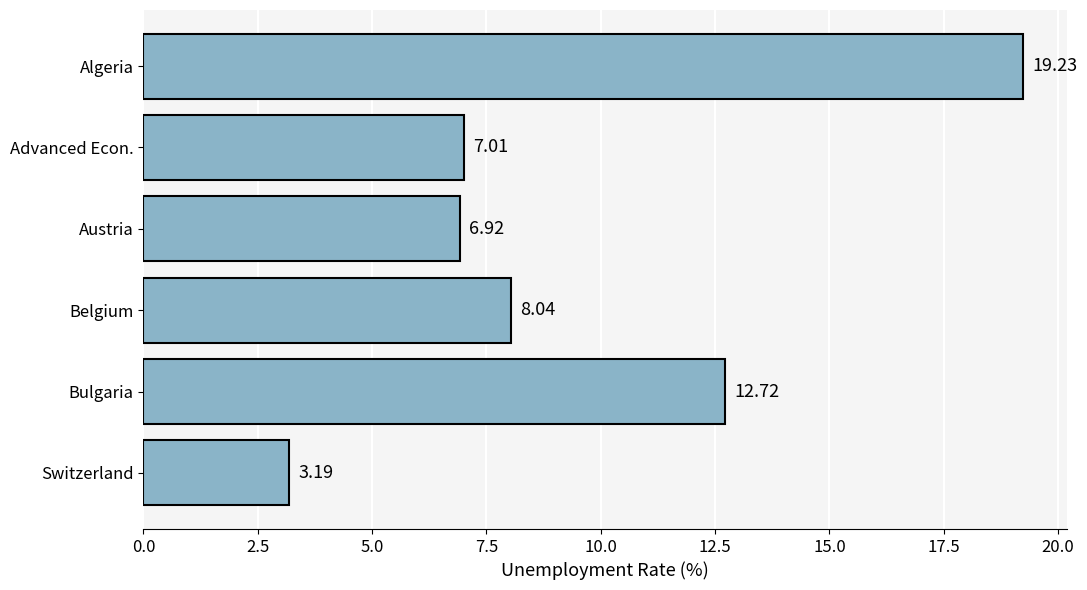

Where is the data nearest to the value 11?

Bulgaria